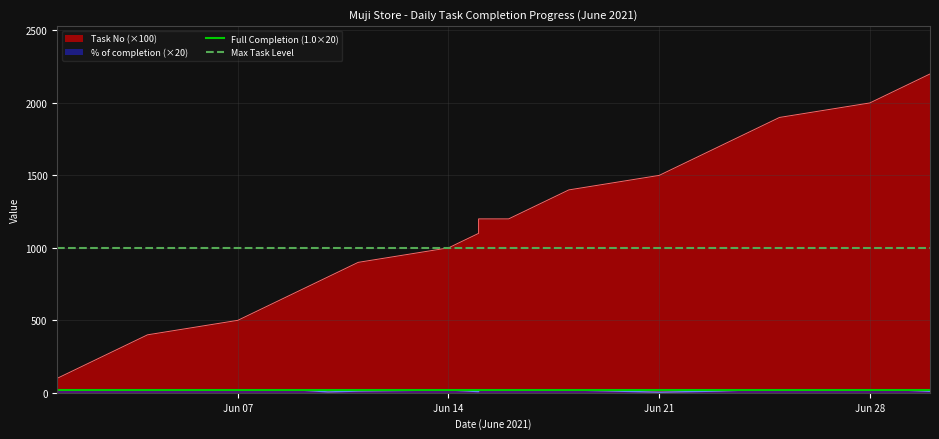

What is the value of the Full Completion (1.0×20) point at the 2nd from the left?

20